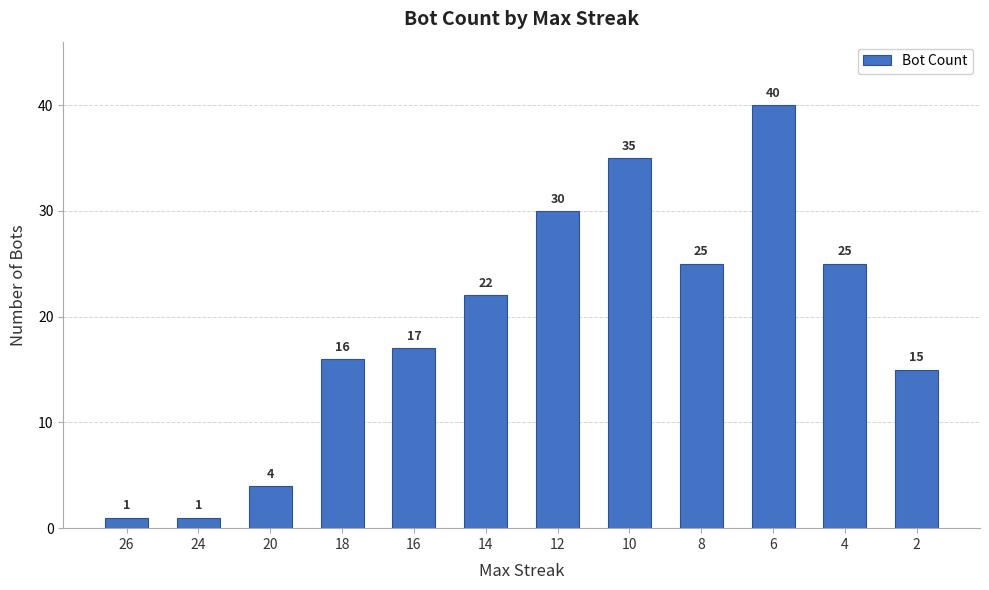

What is the sum of the values at 24 and 8?

26